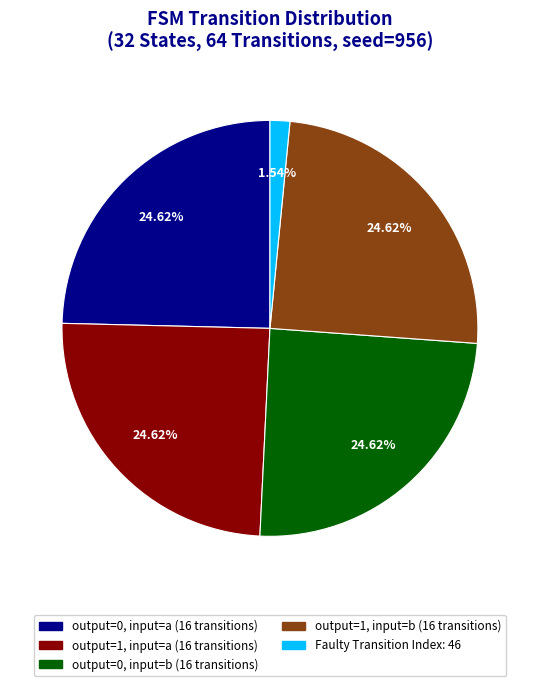

Is there any slice that represents more than half of the pie?

No